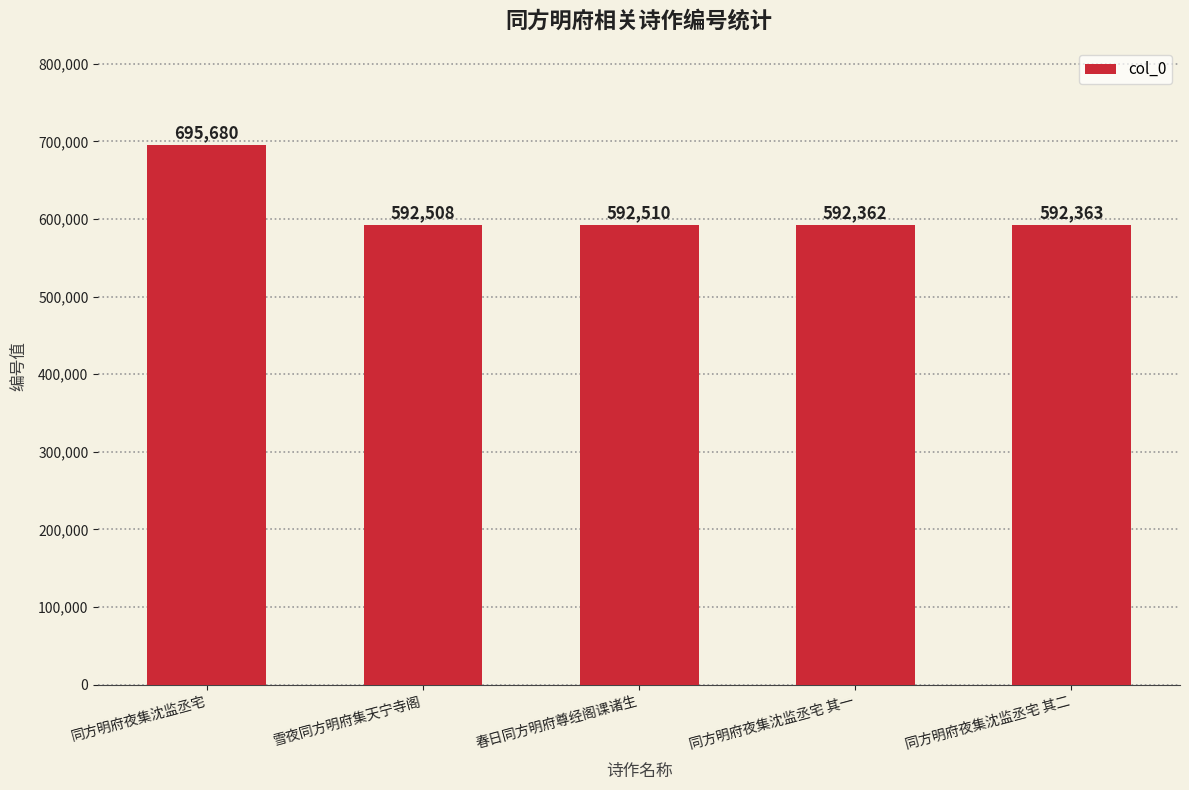

Rank the categories by value from lowest to highest.

同方明府夜集沈监丞宅 其一, 同方明府夜集沈监丞宅 其二, 雪夜同方明府集天宁寺阁, 春日同方明府尊经阁课诸生, 同方明府夜集沈监丞宅